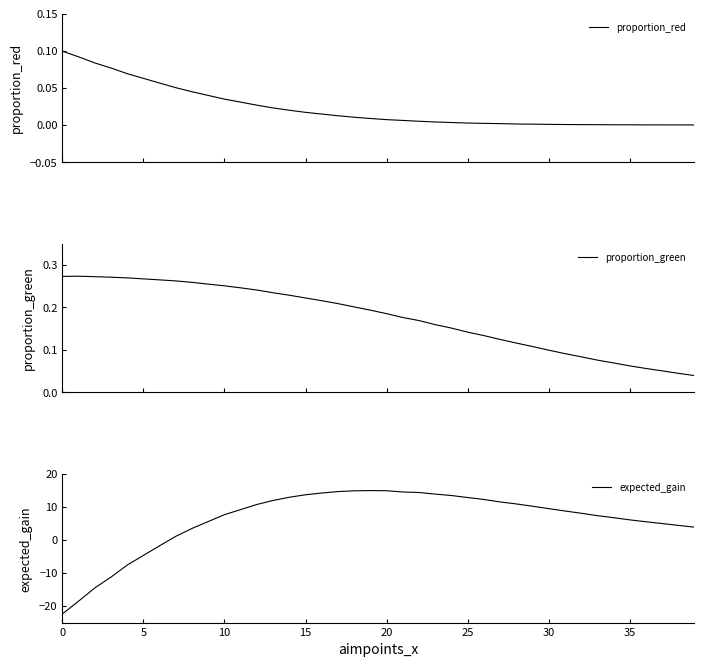

Is this an area chart (filled region under the line)?

No